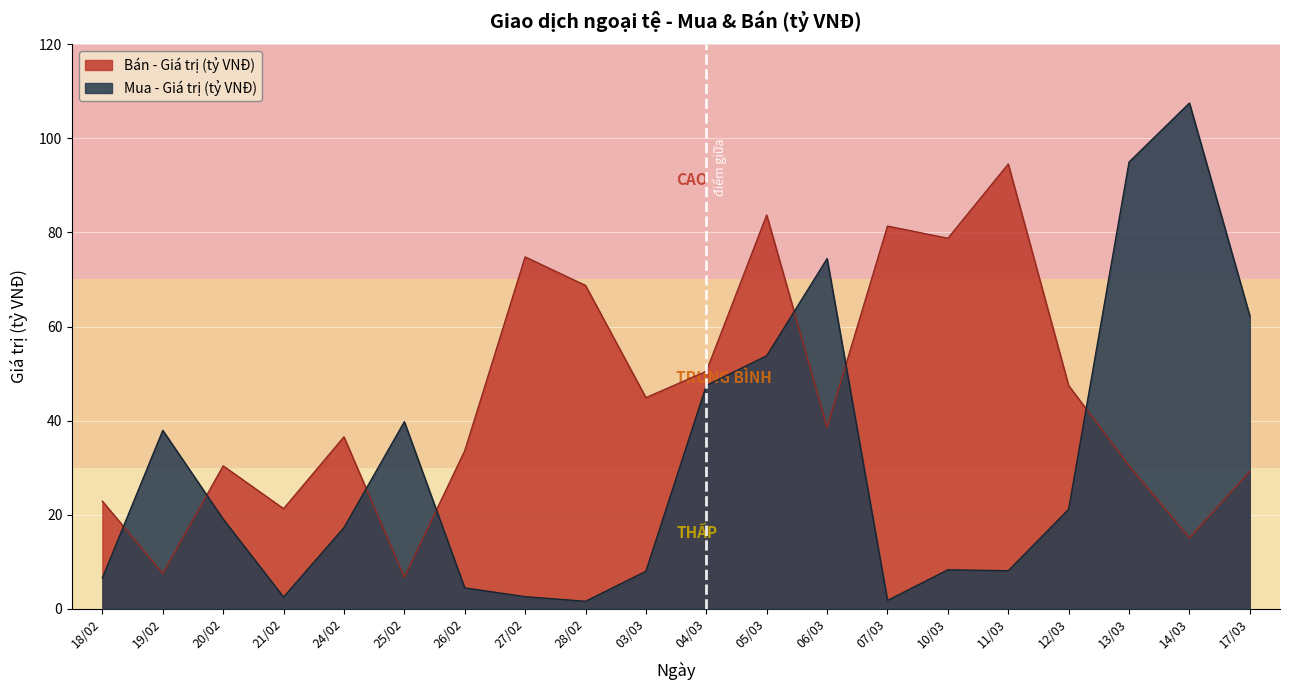

Reading right to left, list all the values displayed in this chart.

Mua - Giá trị (tỷ VNĐ): 62.2	107.5	95.0	21.1	8.1	8.3	1.7	74.4	53.8	47.5	8.0	1.6	2.5	4.4	39.8	17.2	2.5	19.0	37.9	6.5
Bán - Giá trị (tỷ VNĐ): 29.2	15.1	30.4	47.5	94.5	78.8	81.4	38.5	83.7	50.5	44.9	68.7	74.8	33.6	6.7	36.5	21.3	30.4	7.5	22.9